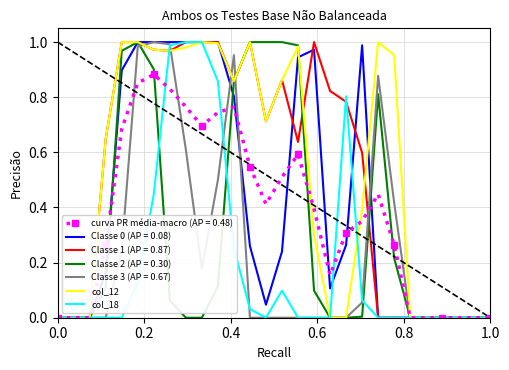

What is the sum of all col_18 values?

5.7